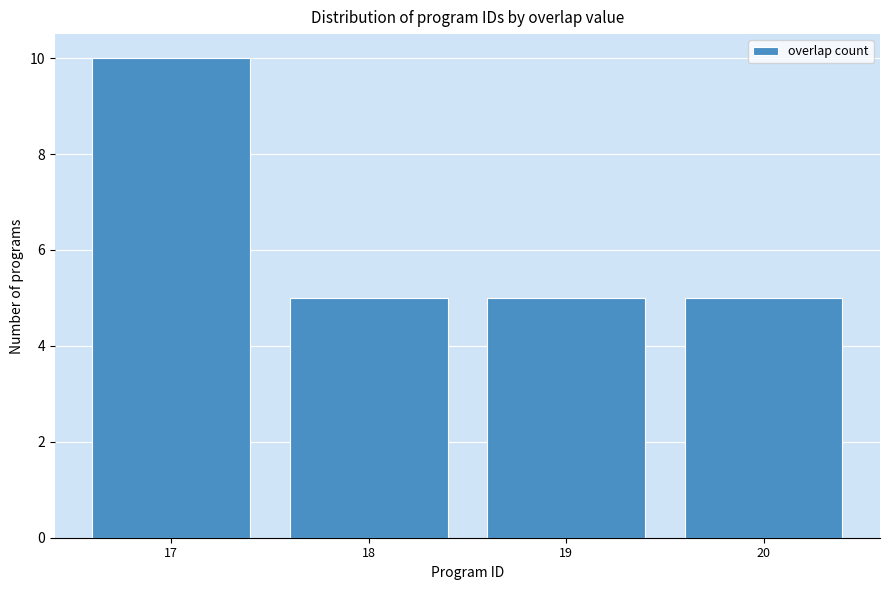

Reading left to right, transcribe all the data shown in this chart.

17=10	18=5	19=5	20=5